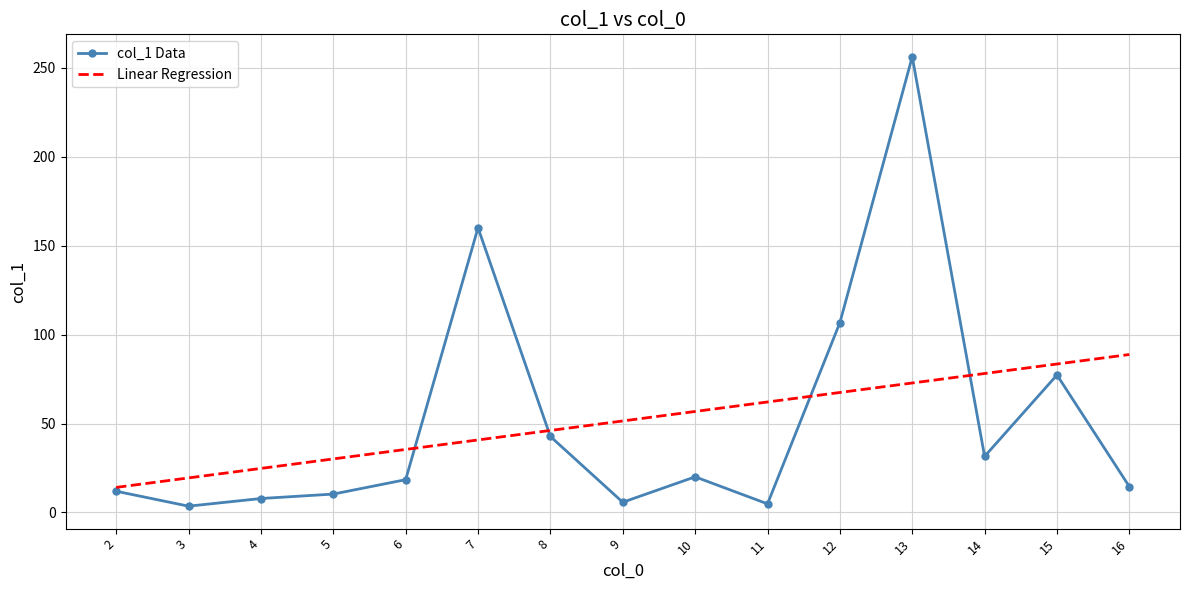

What is the ratio of the value at 5 to the value at 14?

0.3